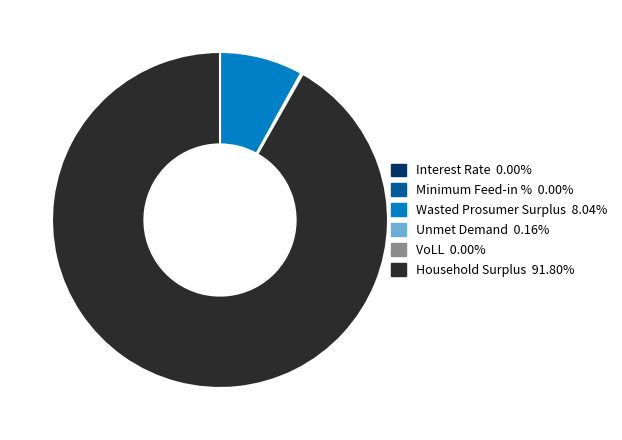

Is there any slice that represents more than half of the pie?

Yes